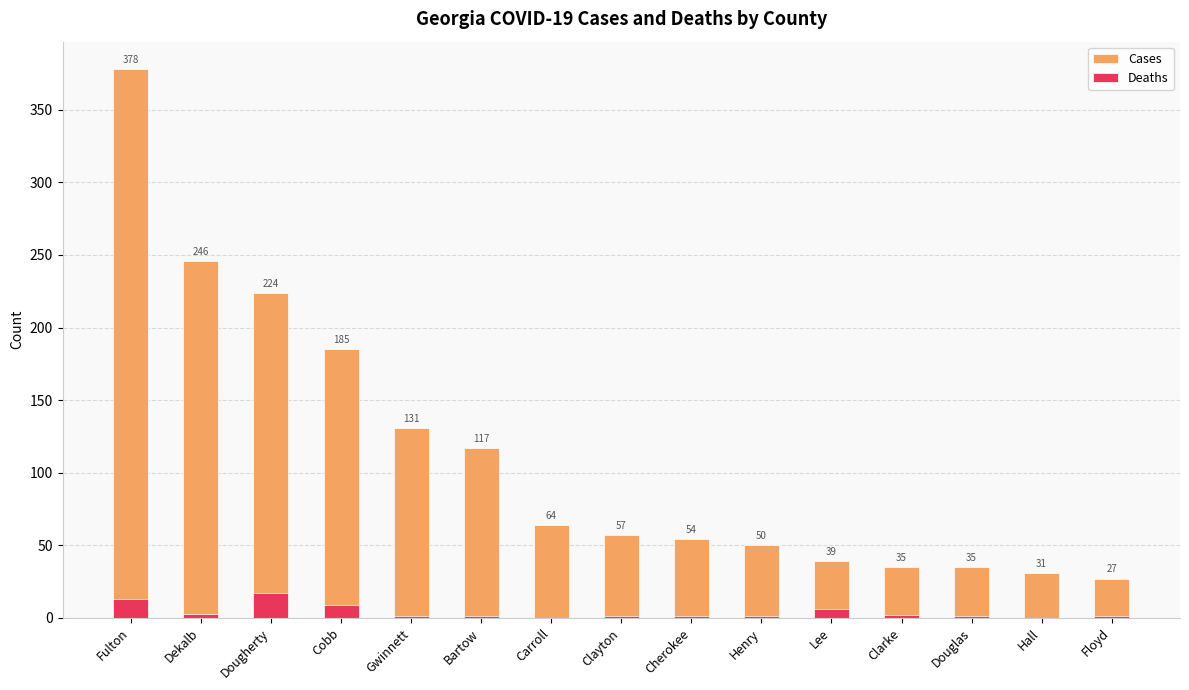

Count the number of categories in the chart.

15